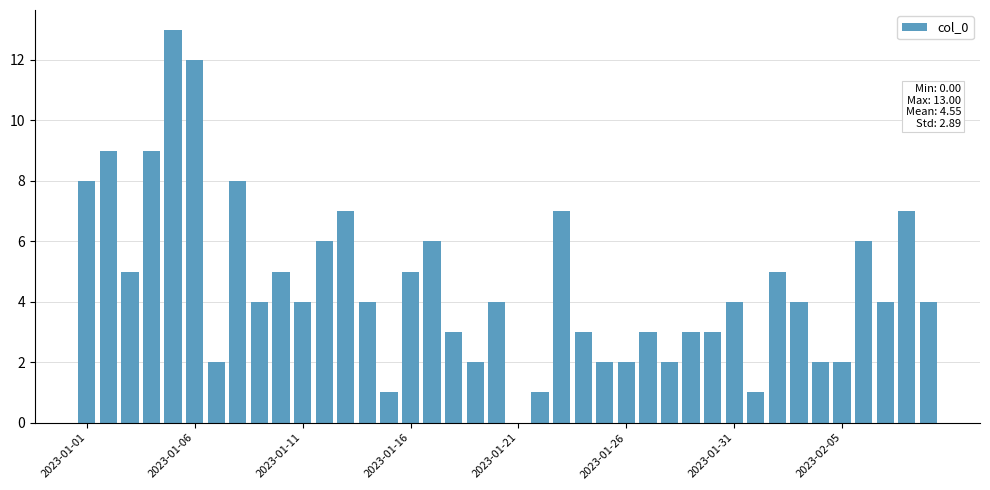

Count the number of data series in this chart.

1